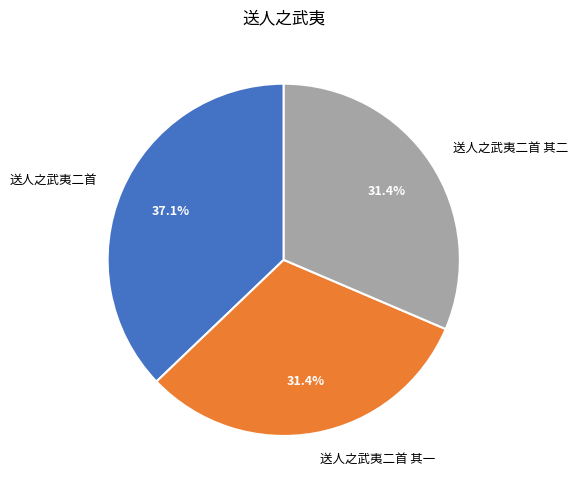

How many slices are in this pie chart?

3